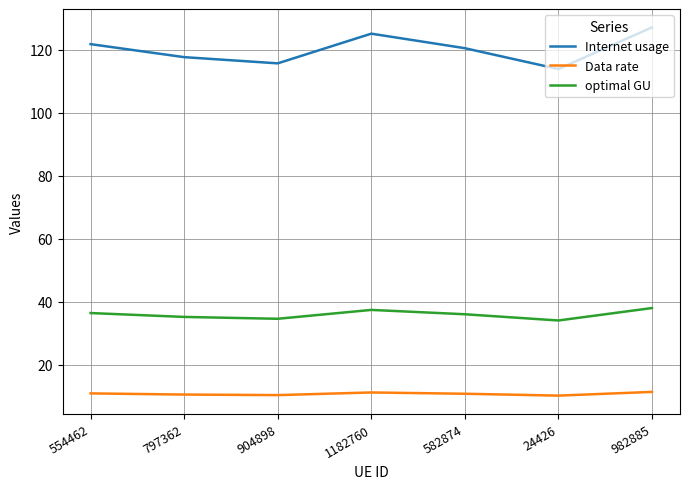

True or false: Internet usage and optimal GU intersect in this chart.

False